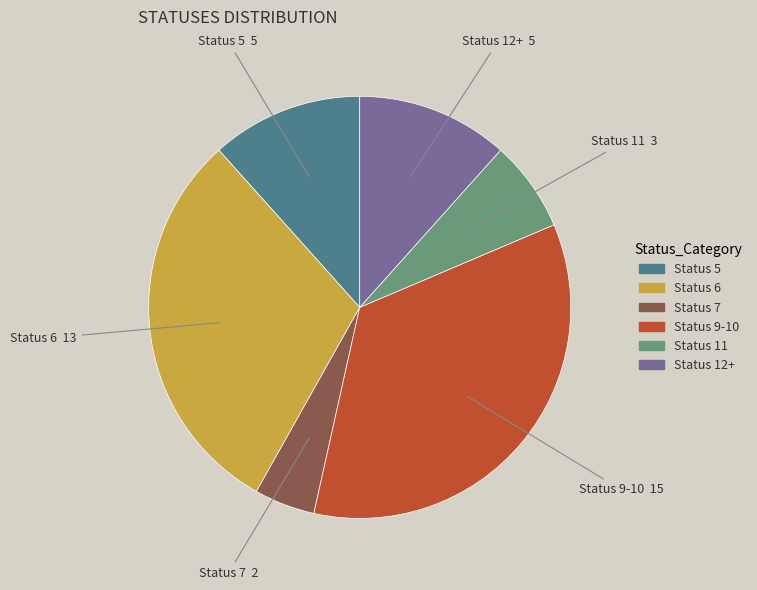

Is there a majority slice in this chart?

No